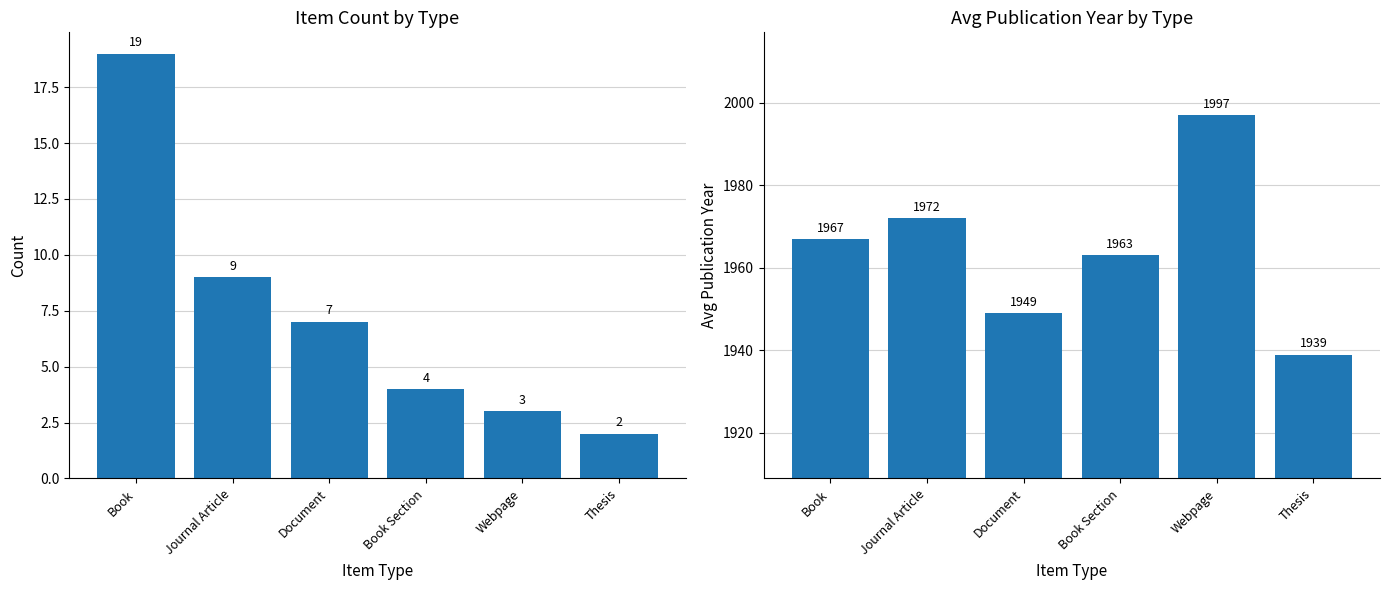

What is the total value across all series at Document?

1956